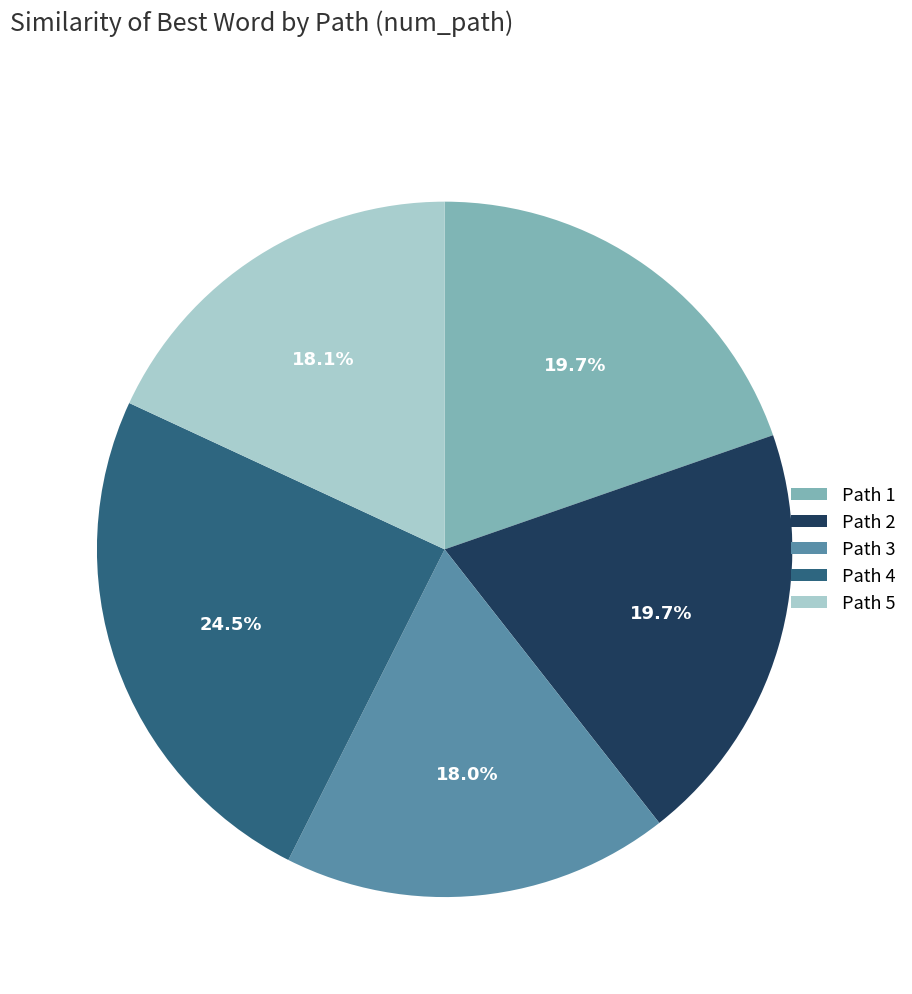

Between Path 1 and Path 4, which is larger?

Path 4